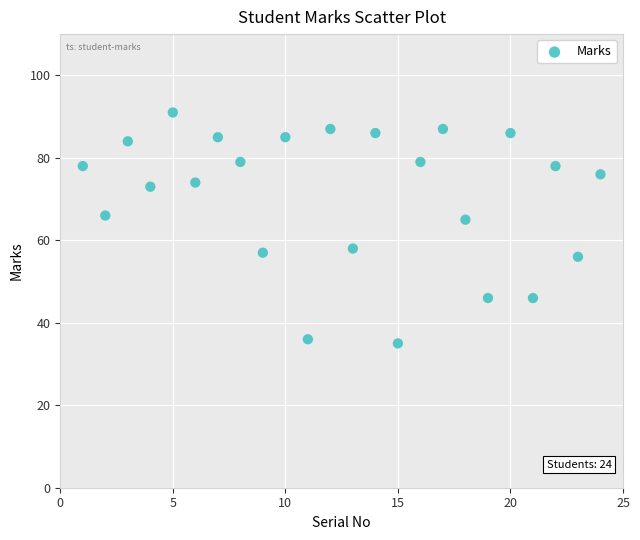

What is the range of Y values (max minus min)?

56